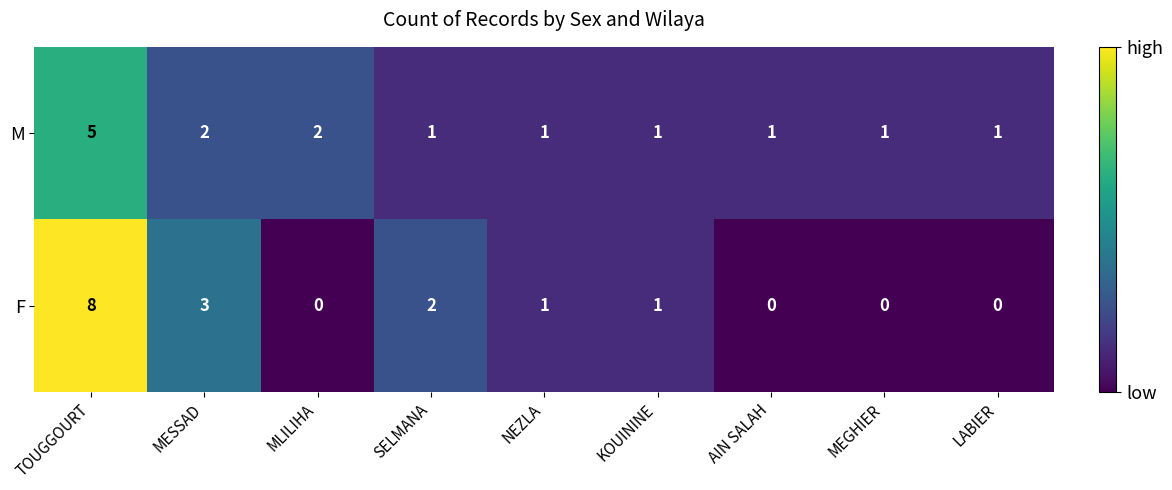

Reading left to right, extract all data points from this chart.

M: TOUGGOURT=5	MESSAD=2	MLILIHA=2	SELMANA=1	NEZLA=1	KOUININE=1	AIN SALAH=1	MEGHIER=1	LABIER=1
F: TOUGGOURT=8	MESSAD=3	MLILIHA=0	SELMANA=2	NEZLA=1	KOUININE=1	AIN SALAH=0	MEGHIER=0	LABIER=0